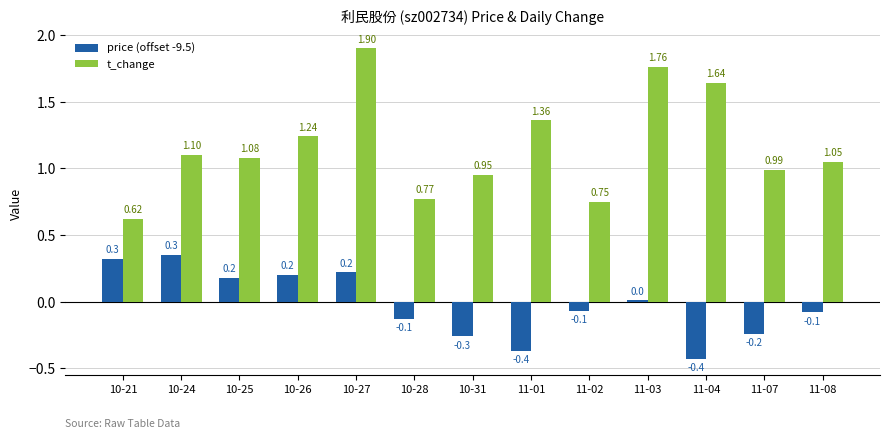

Rank the categories by price (offset -9.5) value from highest to lowest.

10-24, 10-21, 10-27, 10-26, 10-25, 11-03, 11-02, 11-08, 10-28, 11-07, 10-31, 11-01, 11-04